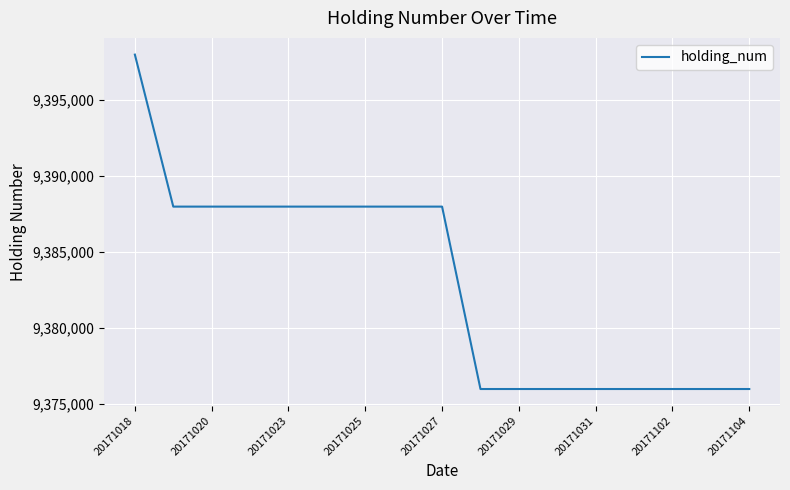

What is the maximum value shown in the chart?

9398000